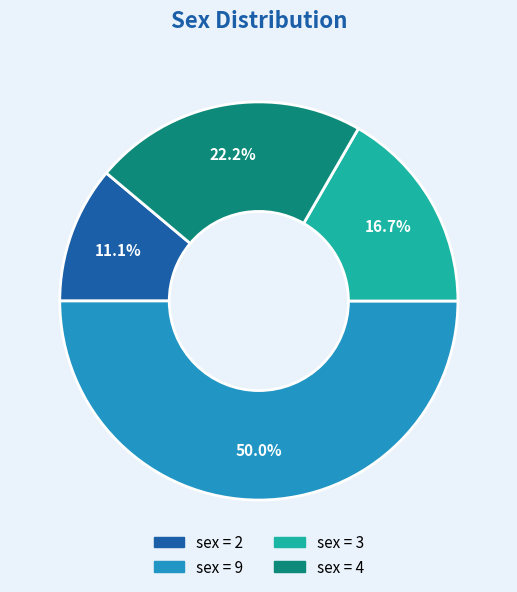

Count the number of slices in the pie.

4